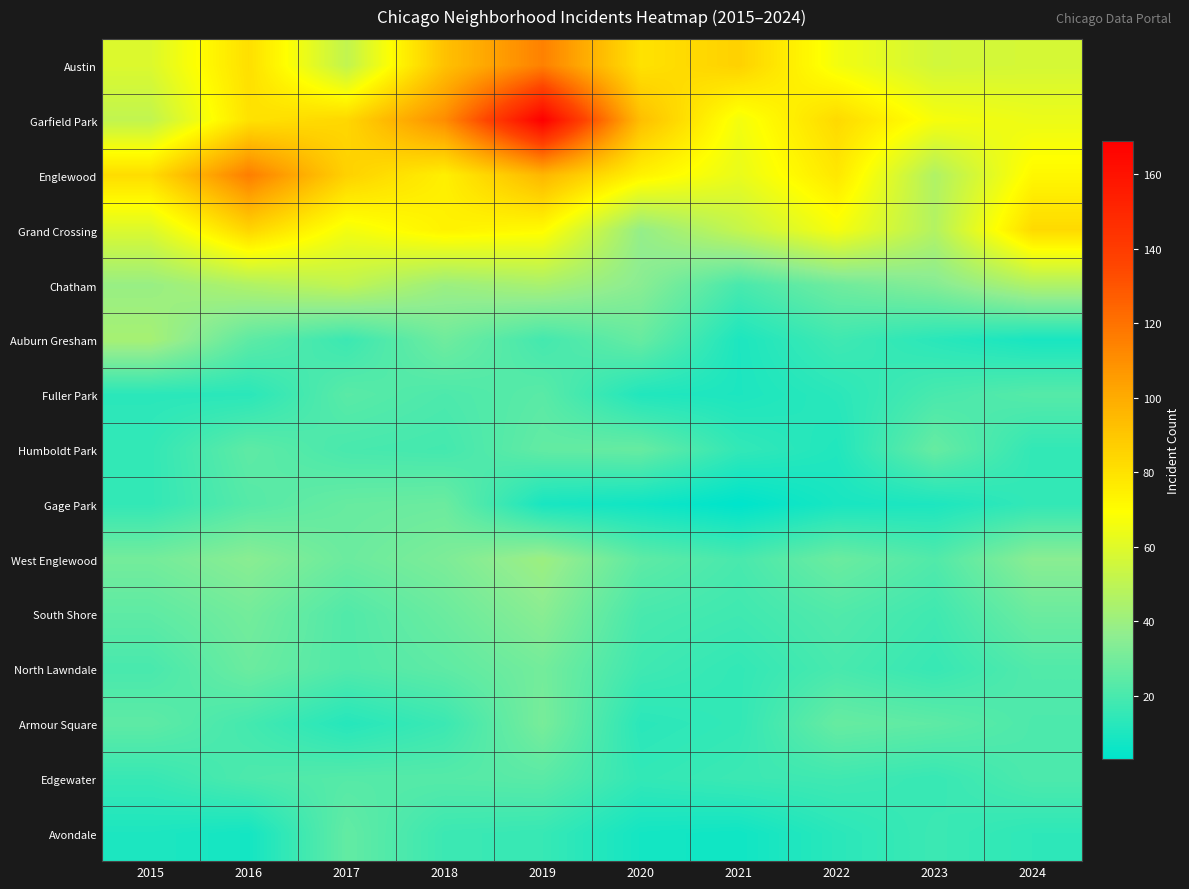

Reading left to right, extract all data points from this chart.

Austin: 2015=59	2016=81	2017=51	2018=92	2019=115	2020=80	2021=86	2022=66	2023=56	2024=57
Garfield Park: 2015=51	2016=80	2017=84	2018=111	2019=169	2020=93	2021=66	2022=83	2023=67	2024=64
Englewood: 2015=82	2016=116	2017=86	2018=75	2019=96	2020=74	2021=63	2022=78	2023=46	2024=72
Grand Crossing: 2015=59	2016=85	2017=66	2018=74	2019=71	2020=38	2021=52	2022=67	2023=47	2024=83
Chatham: 2015=39	2016=46	2017=51	2018=40	2019=44	2020=35	2021=20	2022=29	2023=34	2024=46
Auburn Gresham: 2015=43	2016=25	2017=17	2018=29	2019=19	2020=27	2021=10	2022=18	2023=13	2024=9
Fuller Park: 2015=13	2016=13	2017=24	2018=21	2019=24	2020=11	2021=10	2022=13	2023=20	2024=23
Humboldt Park: 2015=15	2016=25	2017=20	2018=19	2019=26	2020=27	2021=15	2022=11	2023=27	2024=15
Gage Park: 2015=15	2016=23	2017=27	2018=28	2019=9	2020=7	2021=3	2022=9	2023=10	2024=15
West Englewood: 2015=30	2016=35	2017=28	2018=32	2019=40	2020=25	2021=20	2022=28	2023=22	2024=35
South Shore: 2015=25	2016=30	2017=22	2018=28	2019=35	2020=20	2021=18	2022=22	2023=18	2024=28
North Lawndale: 2015=20	2016=28	2017=22	2018=25	2019=30	2020=18	2021=15	2022=20	2023=16	2024=22
Armour Square: 2015=25	2016=19	2017=12	2018=17	2019=31	2020=13	2021=15	2022=27	2023=25	2024=21
Edgewater: 2015=16	2016=21	2017=23	2018=23	2019=24	2020=15	2021=17	2022=18	2023=16	2024=21
Avondale: 2015=10	2016=8	2017=26	2018=17	2019=16	2020=8	2021=7	2022=13	2023=17	2024=14